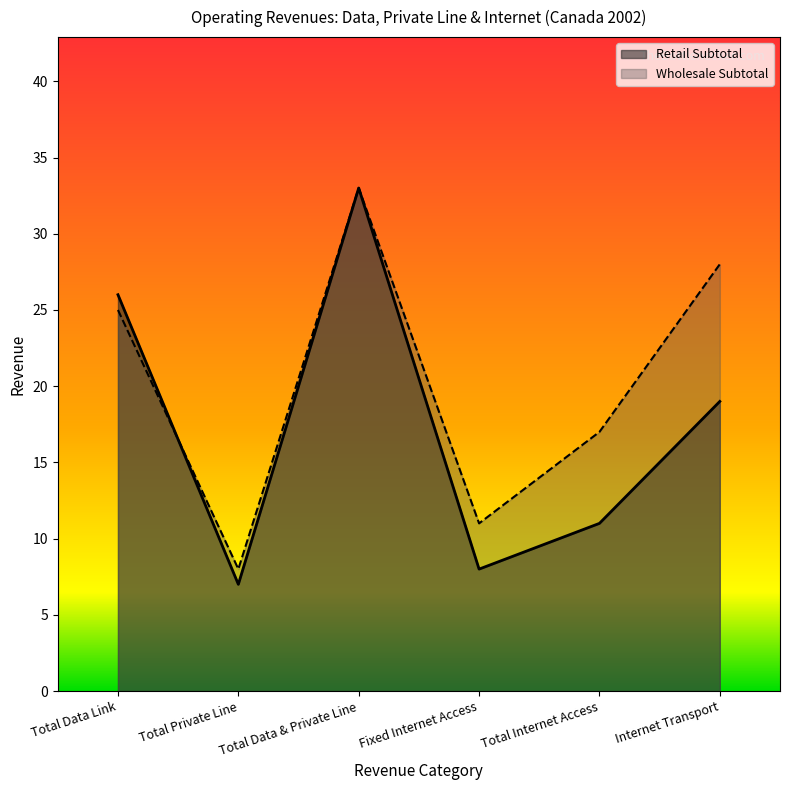

The Retail Subtotal series shows 7 at Total Private Line. True or false?

True